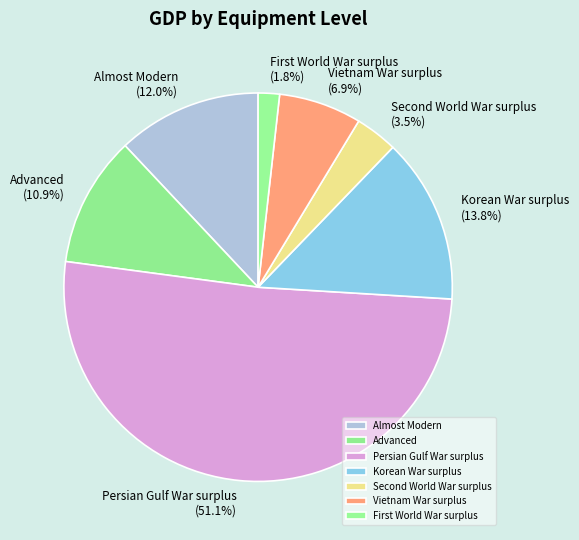

What percentage is NOT represented by Persian Gulf War surplus?

48.9%